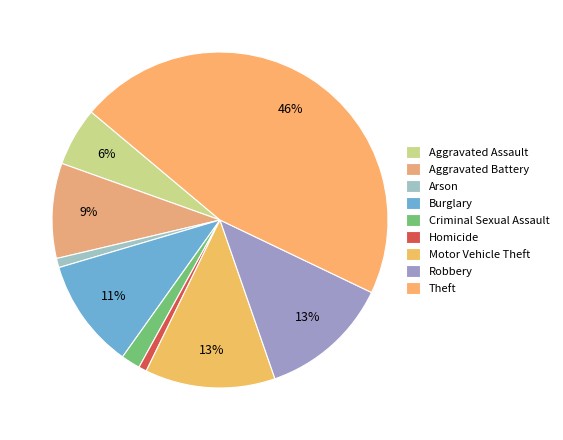

Rank the categories by value from lowest to highest.

Homicide, Arson, Criminal Sexual Assault, Aggravated Assault, Aggravated Battery, Burglary, Motor Vehicle Theft, Robbery, Theft